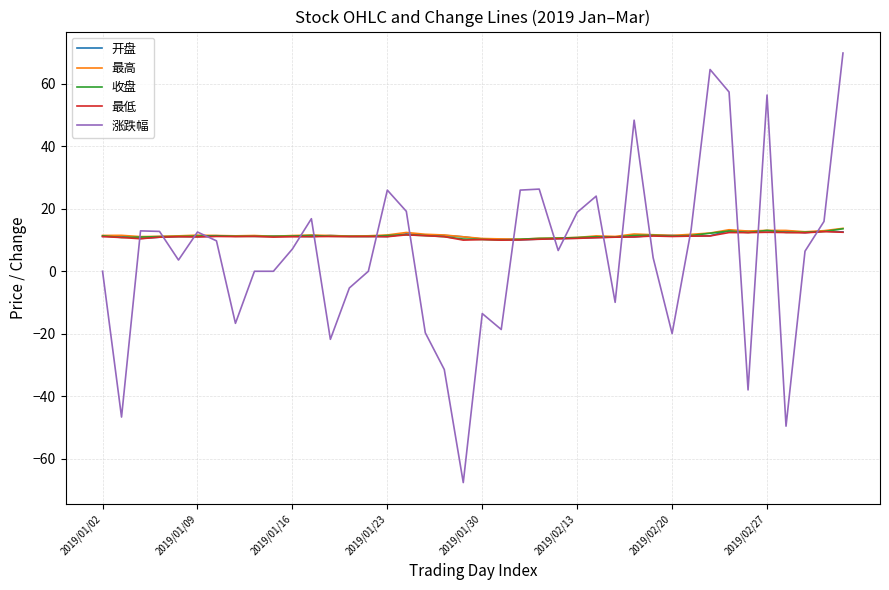

What is the smallest value displayed?

-67.7